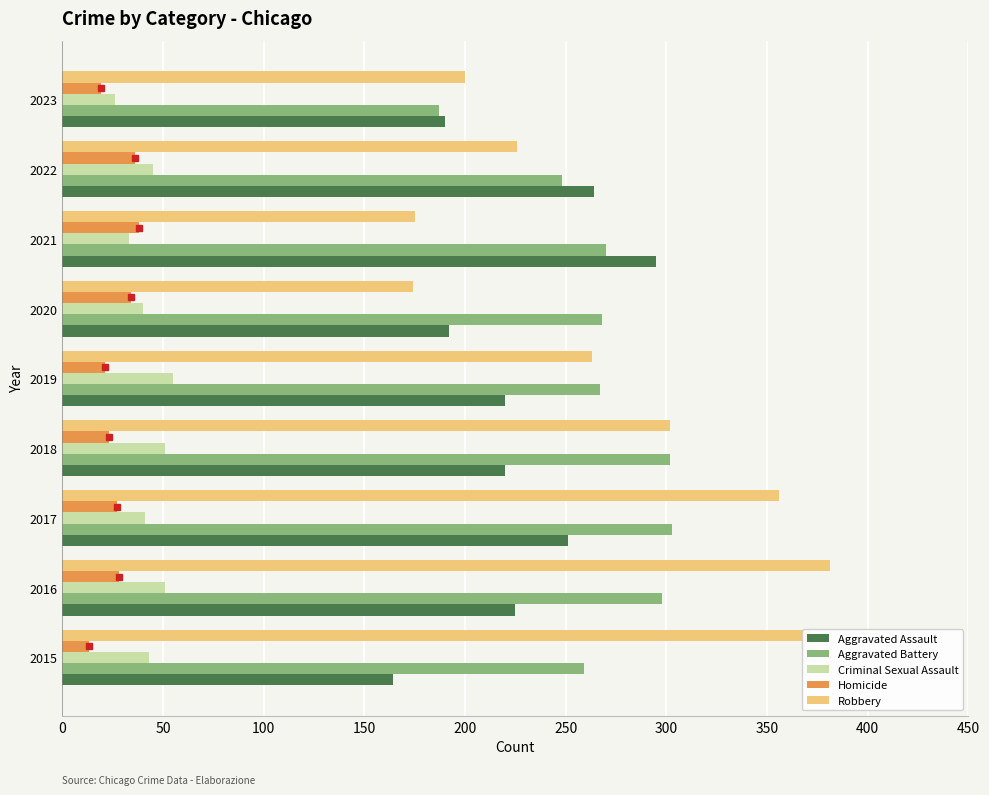

Rank the series at 2015 from highest to lowest value.

Robbery, Aggravated Battery, Aggravated Assault, Criminal Sexual Assault, Homicide